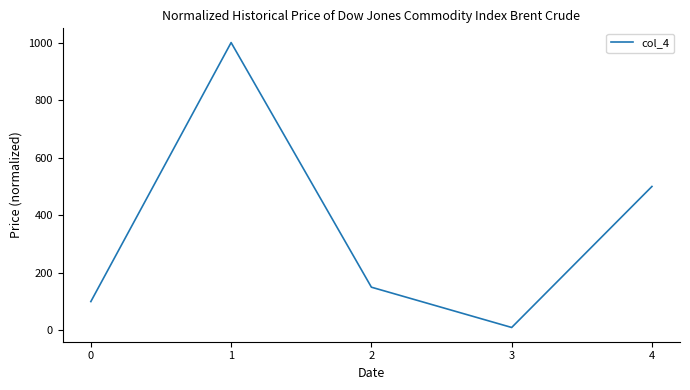

Rank the categories by value from lowest to highest.

3, 0, 2, 4, 1